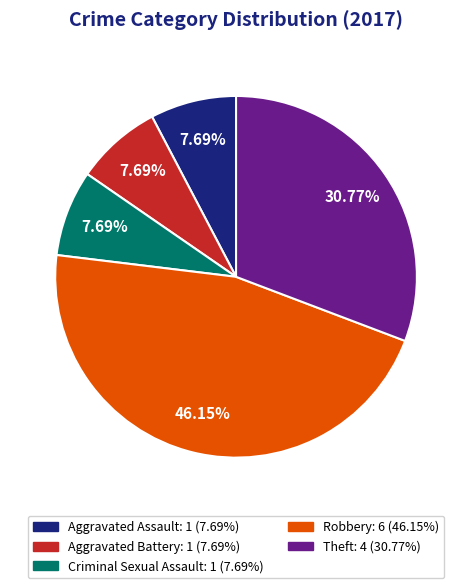

The Aggravated Assault slice represents 14% of the pie. True or false?

False